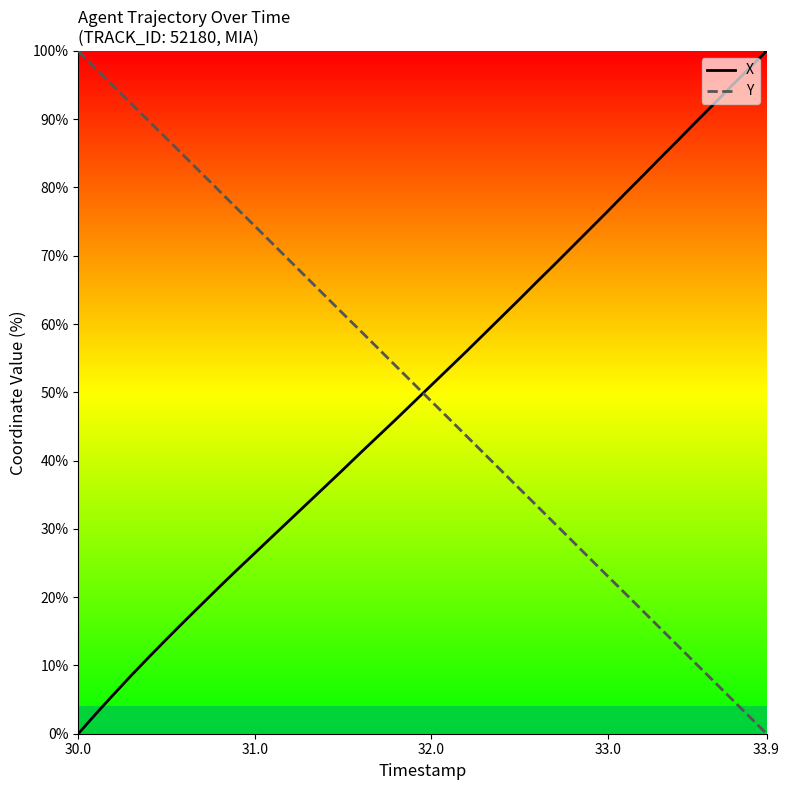

True or false: X and Y cross at least once.

True